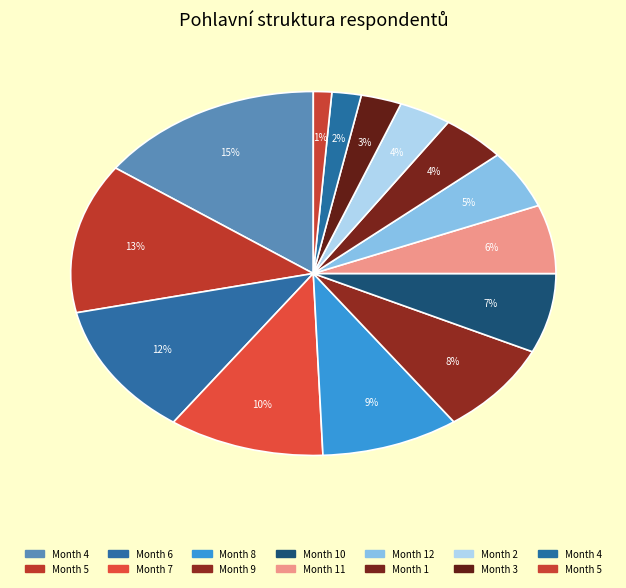

How many segments does this pie chart have?

14